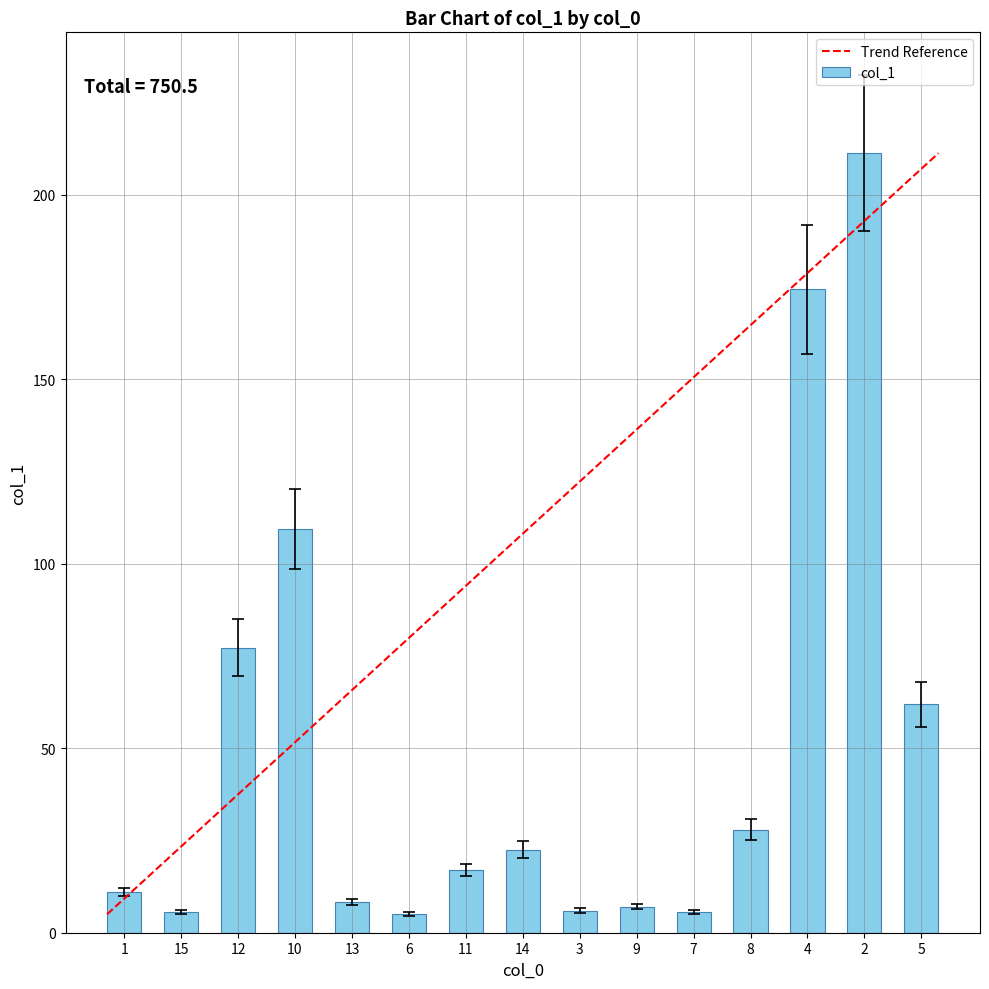

Which category has the highest value across all series?

2